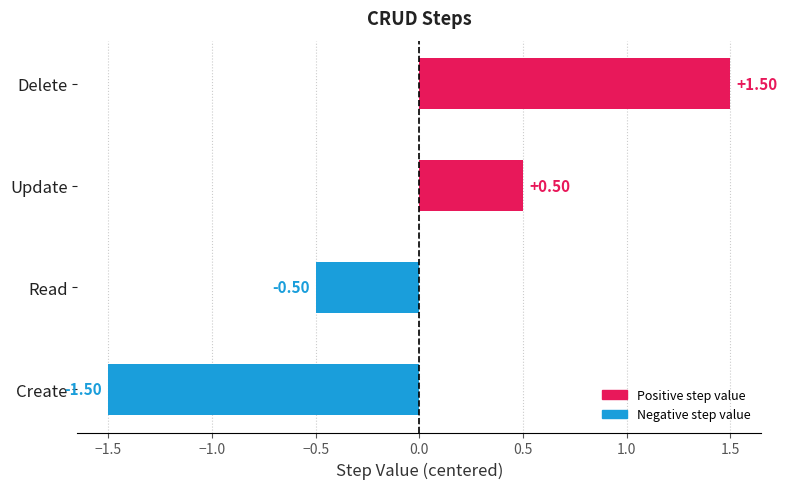

What is the difference between the maximum and minimum values?

3.0